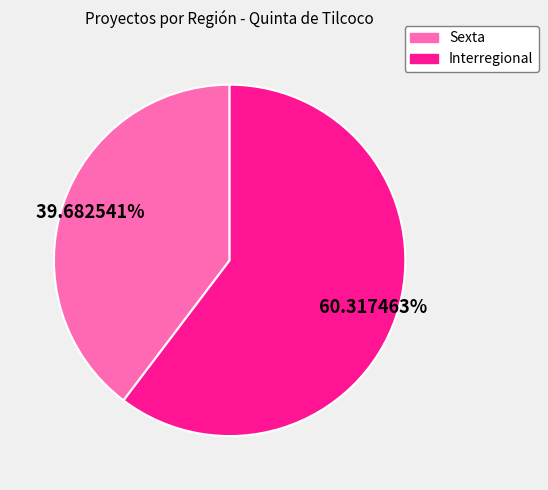

To the nearest percent, what is the combined percentage of Sexta and Interregional?

100%